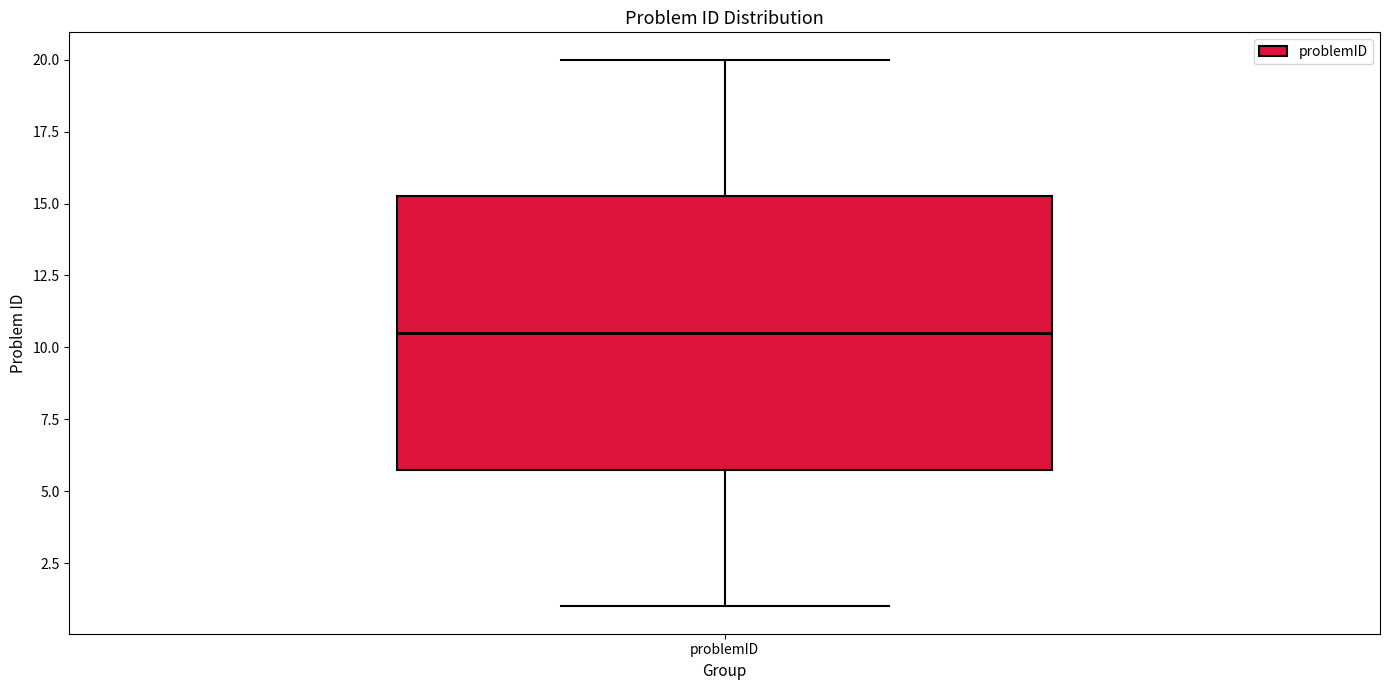

Read this box plot against the y-axis: the position of the median line, the range covered by the box, and the ends of both whiskers. The values are not printed on the chart, so give them approximately, as read against the axis.

median 10.5, box 6.0 to 15.5, whiskers 1.0 to 20.0